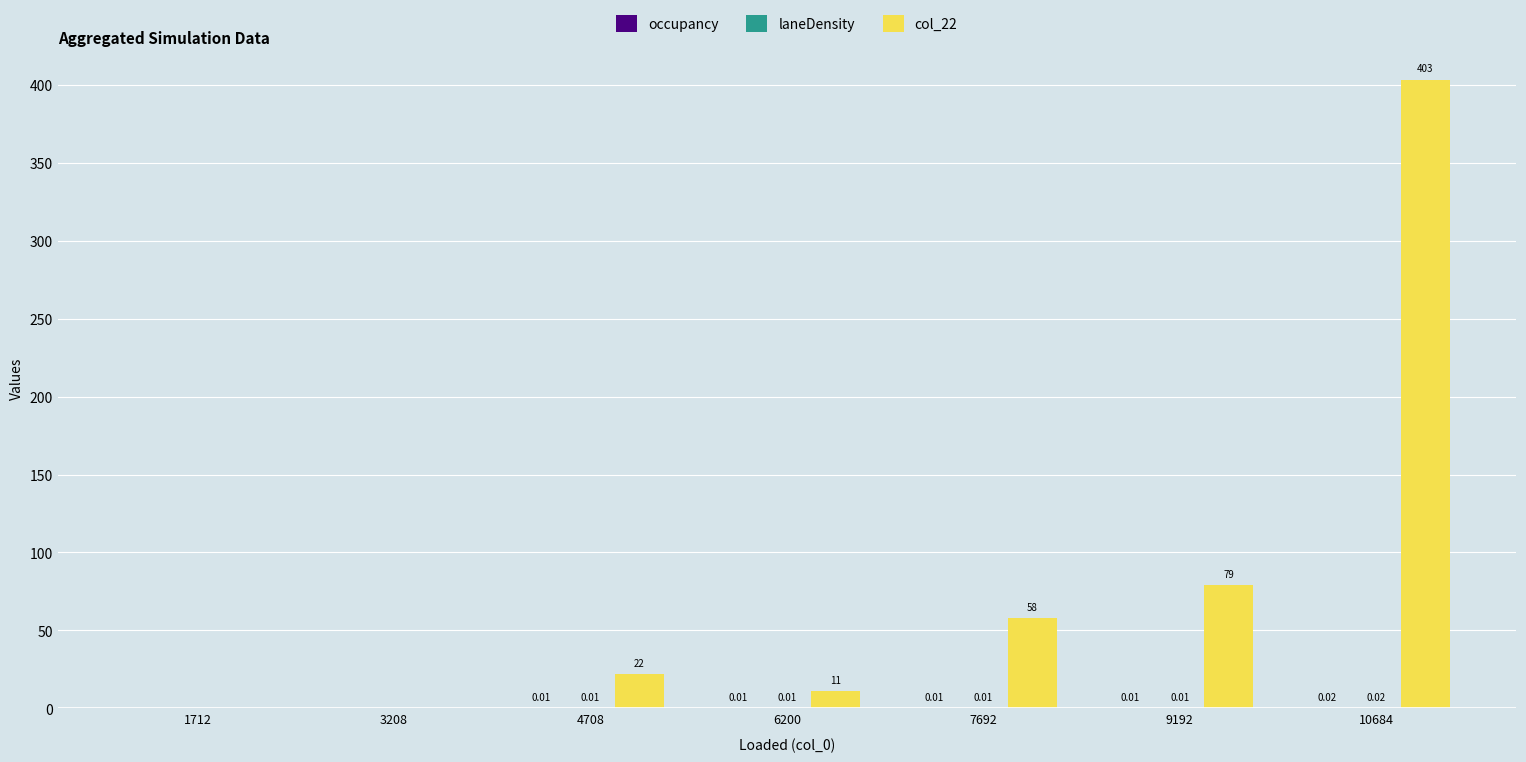

Which series changed the most between 7692 and 9192?

col_22